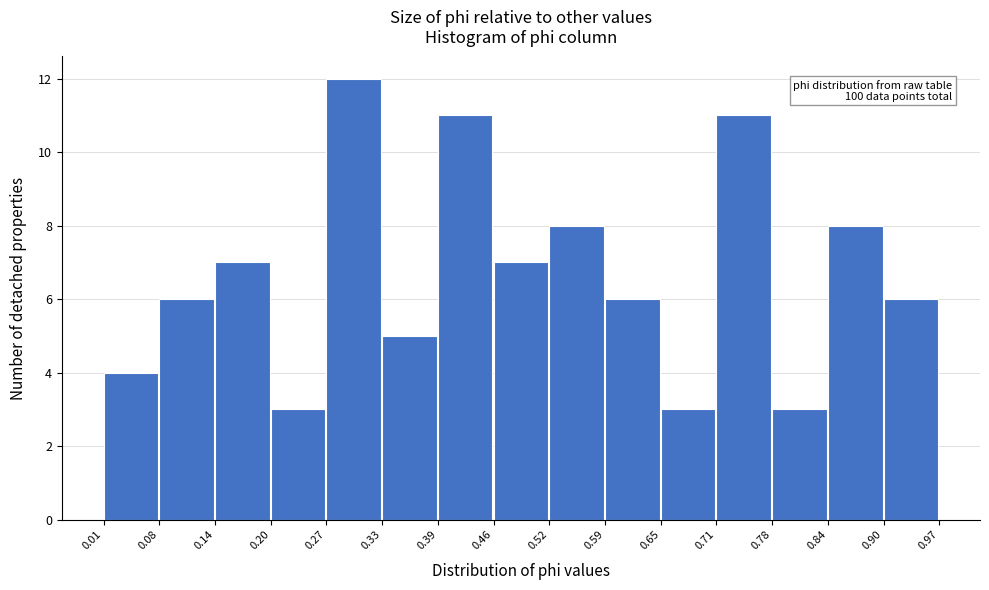

Over which range of the x-axis is the bar tallest?

0.27 to 0.33